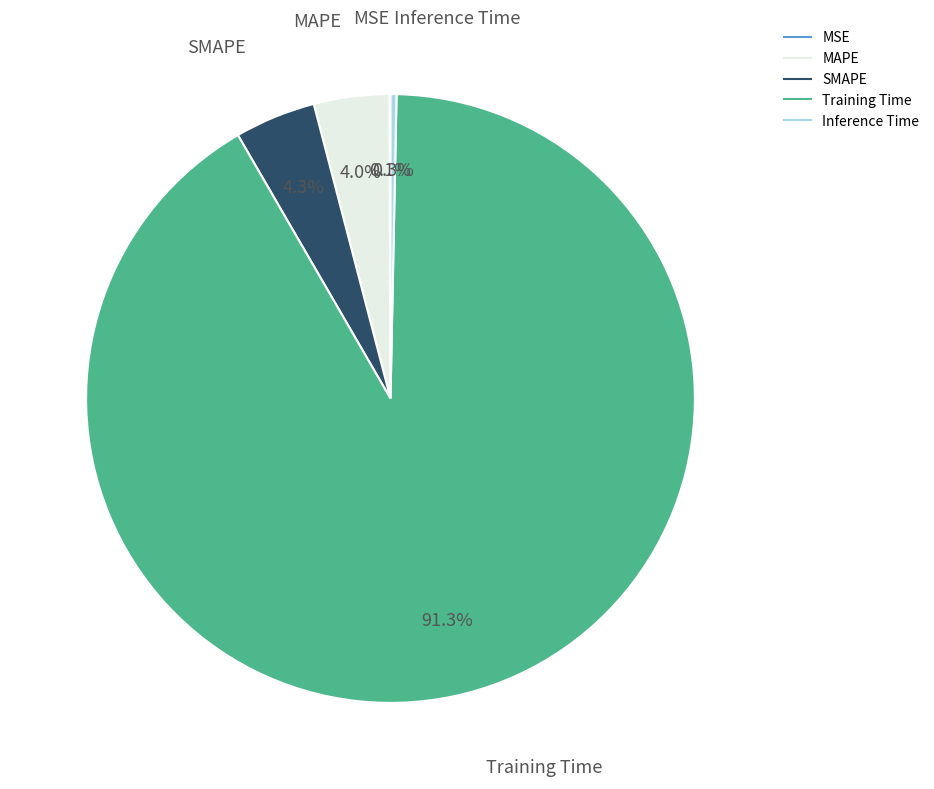

Which slice is the largest?

Training Time